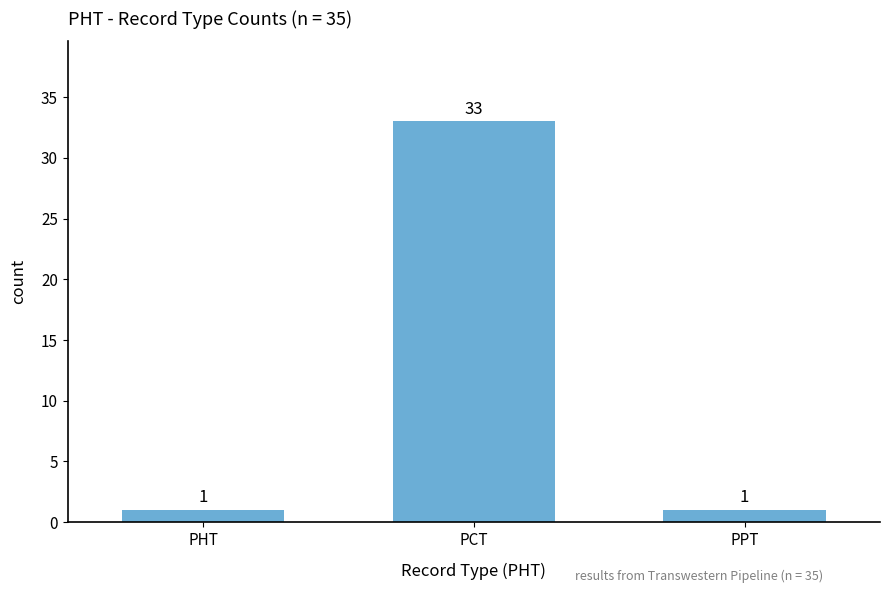

What is the sum of the values at PPT and PCT?

34